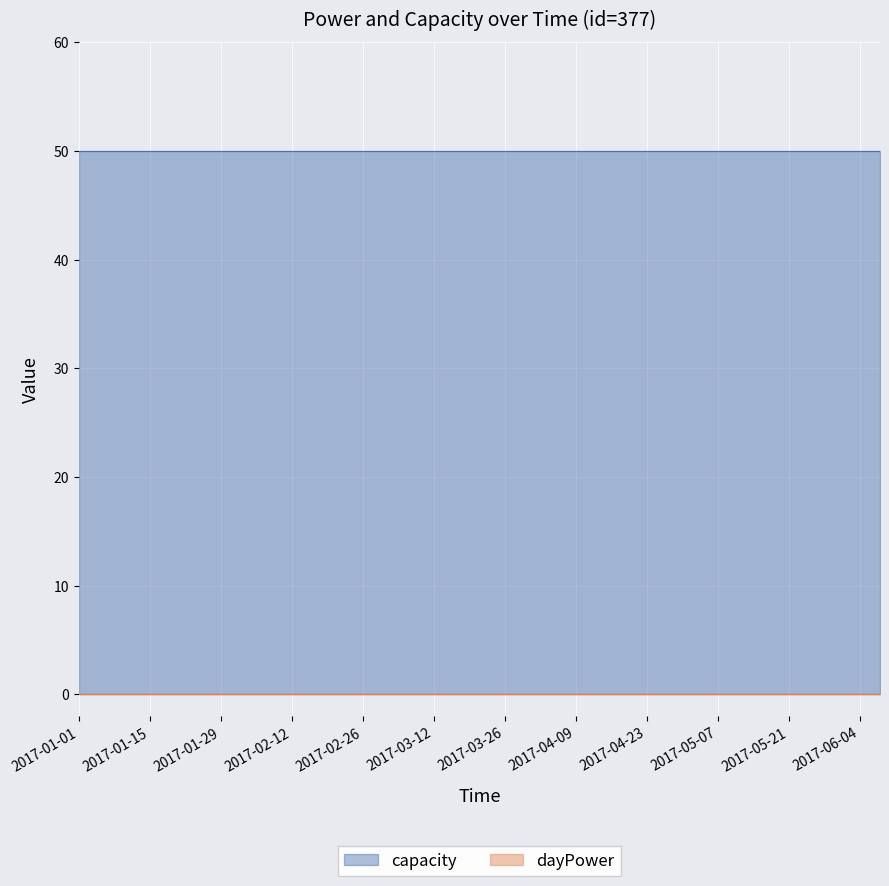

Which series changed the most between 2017-01-05 and 2017-01-17?

dayPower